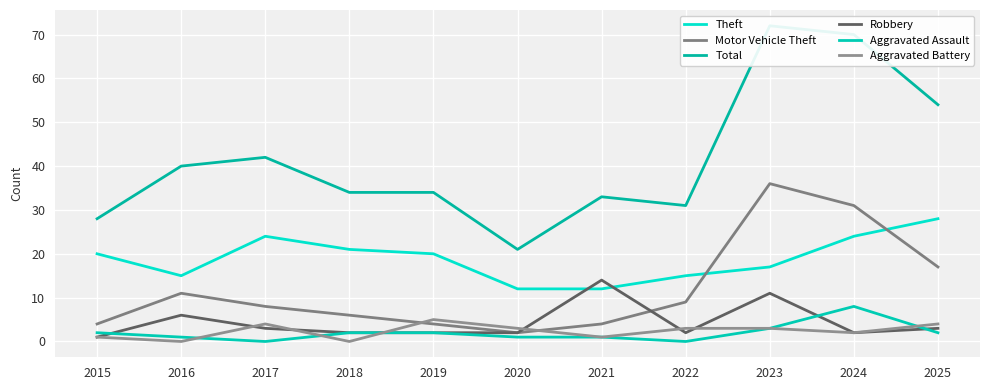

Where is the first local minimum for Motor Vehicle Theft?

2020